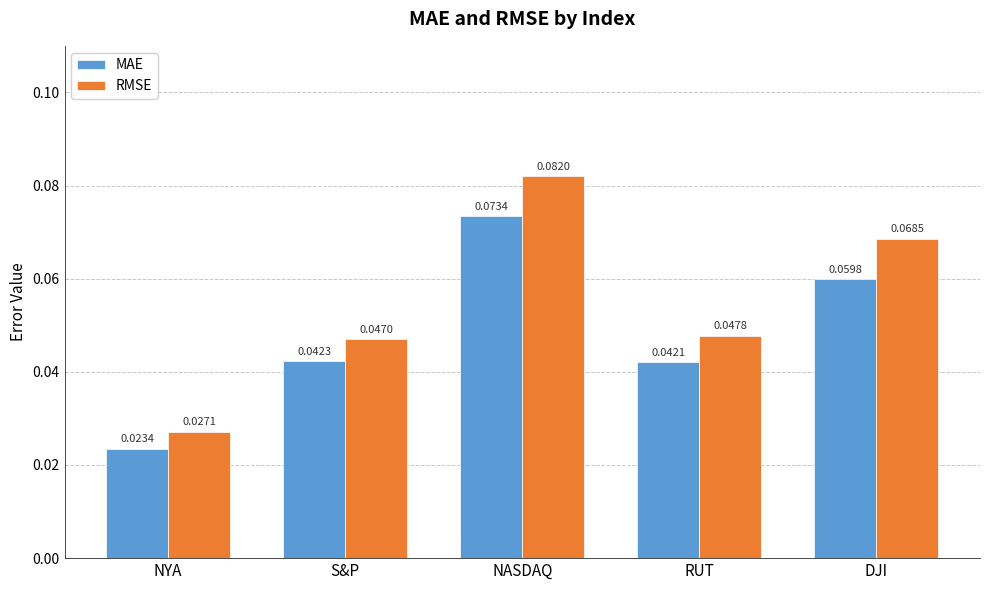

Rank the categories by MAE value from lowest to highest.

NYA, RUT, S&P, DJI, NASDAQ